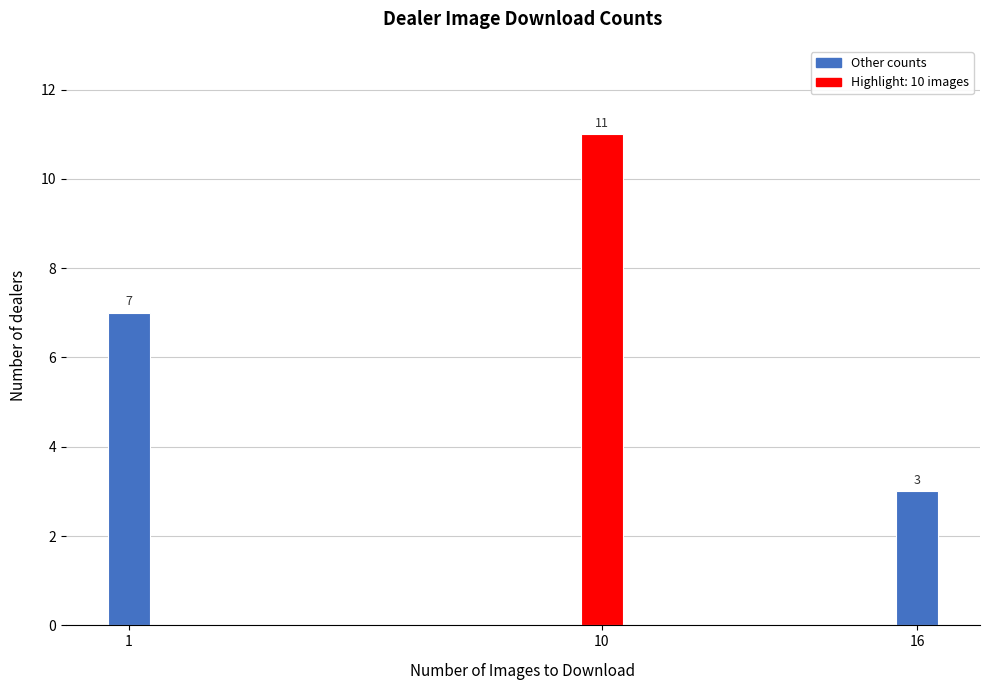

Reading left to right, transcribe all the data shown in this chart.

1=7	10=11	16=3